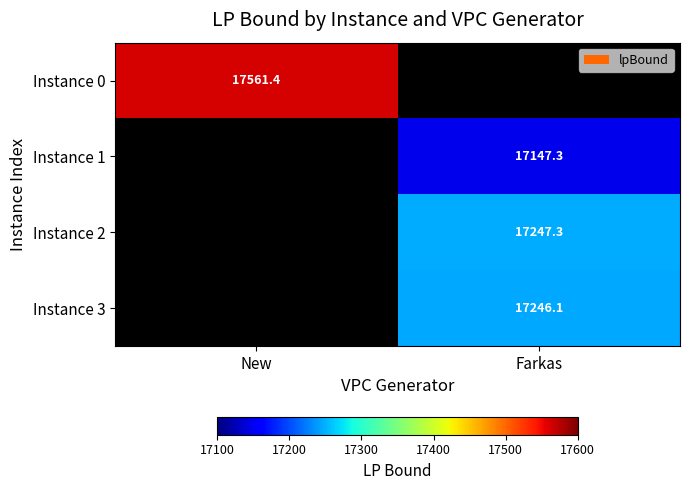

Between New and Farkas, which is larger?

Farkas